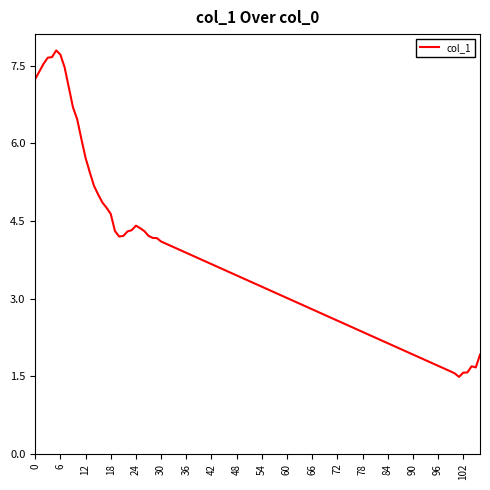

What is the greatest value displayed?

7.8